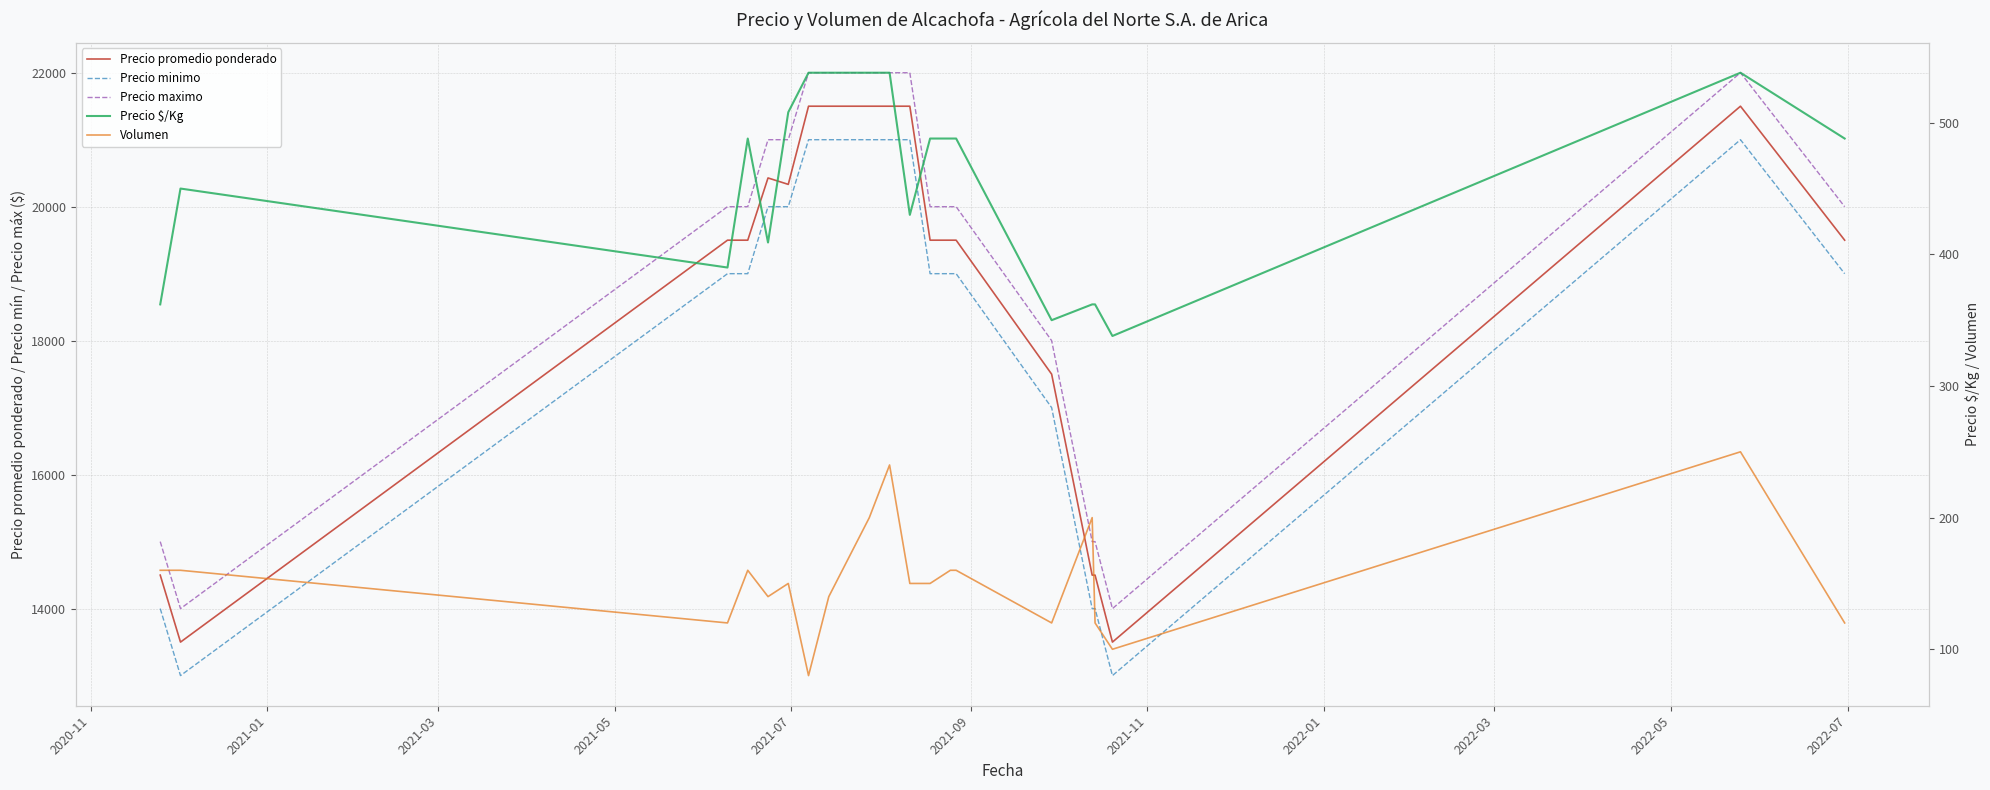

Does the chart have visible grid lines?

Yes